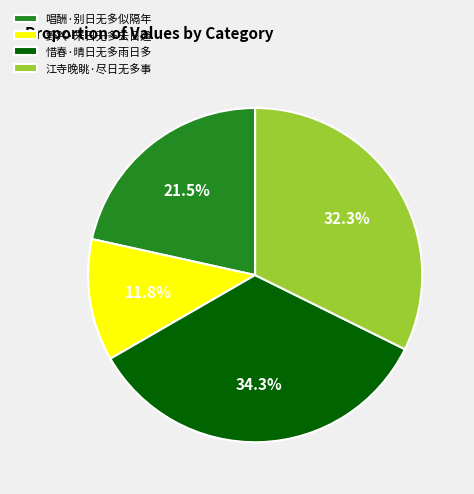

How many slices are in this pie chart?

4